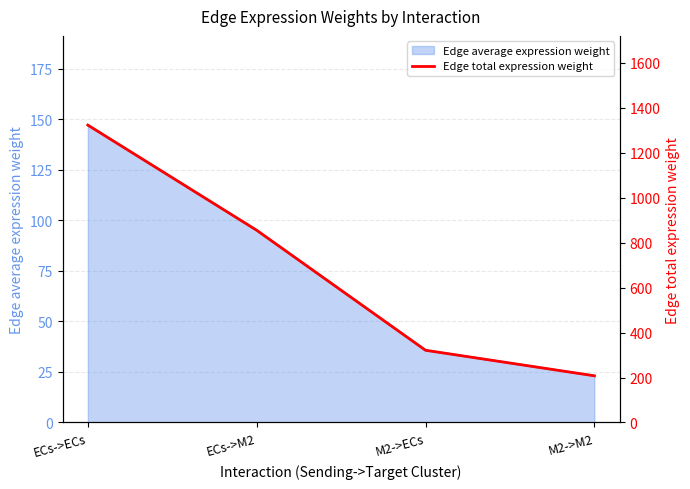

What is the lowest value of the Edge average expression weight series?

23.1